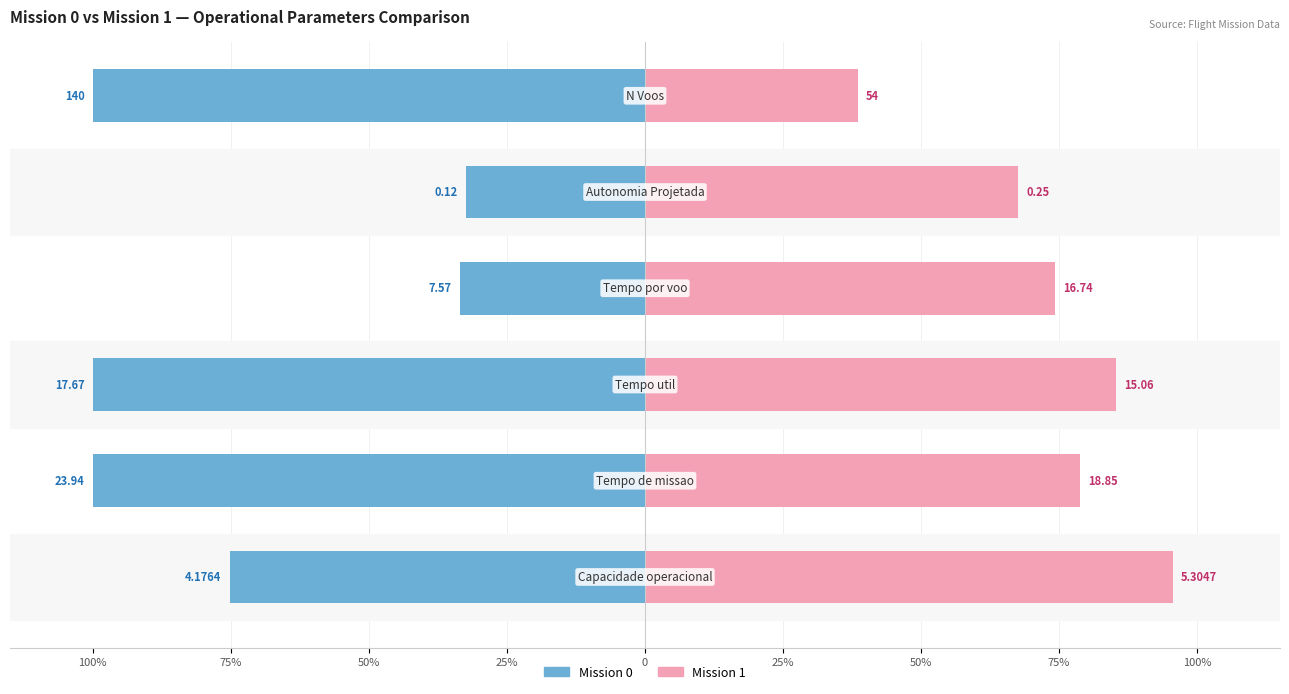

Is the value of Mission 0 at 25% greater than the value of Mission 1 at 25%?

No